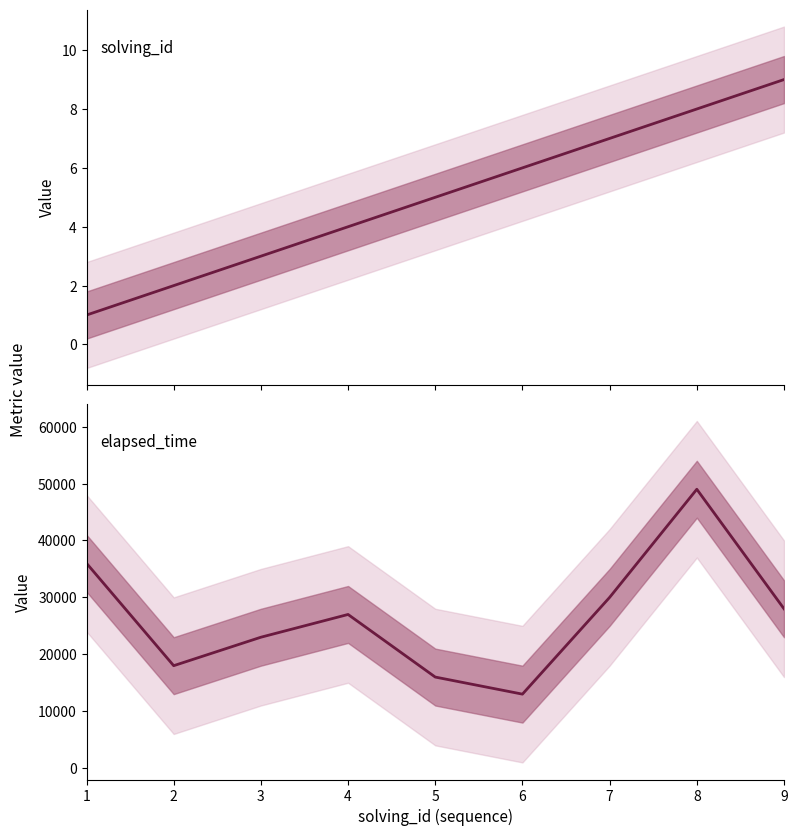

Reading left to right, extract all data points from this chart.

solving_id: 1=1	2=2	3=3	4=4	5=5	6=6	7=7	8=8	9=9
elapsed_time: 1=36000	2=18000	3=23000	4=27000	5=16000	6=13000	7=30000	8=49000	9=28000